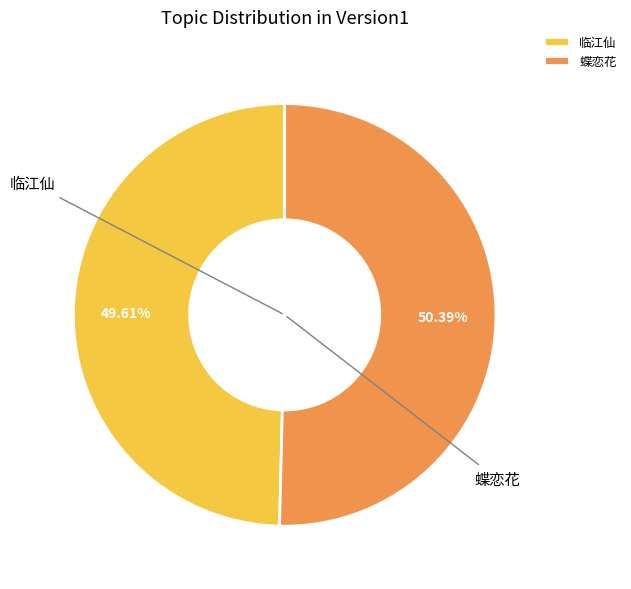

Count the number of slices in the pie.

2